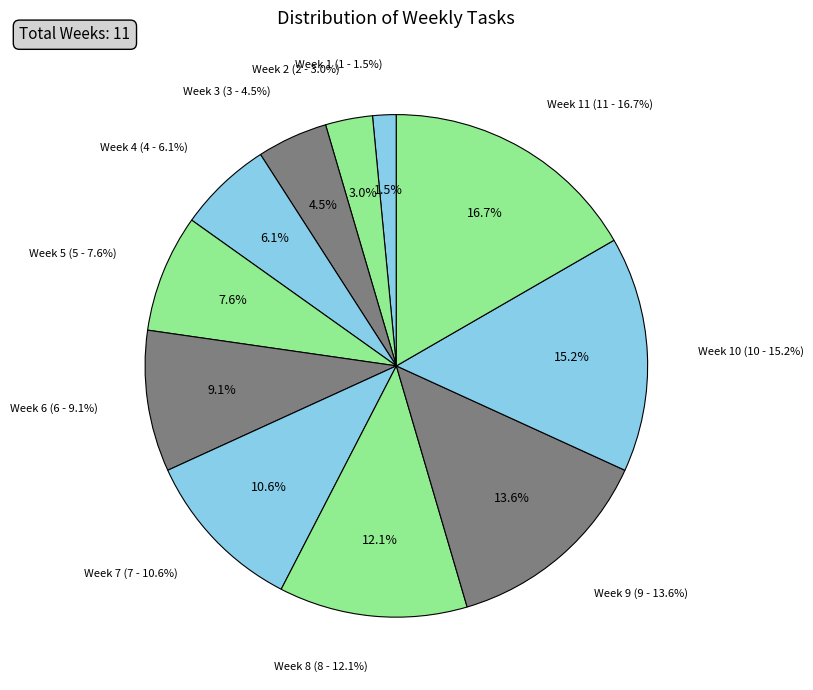

How many segments does this pie chart have?

11